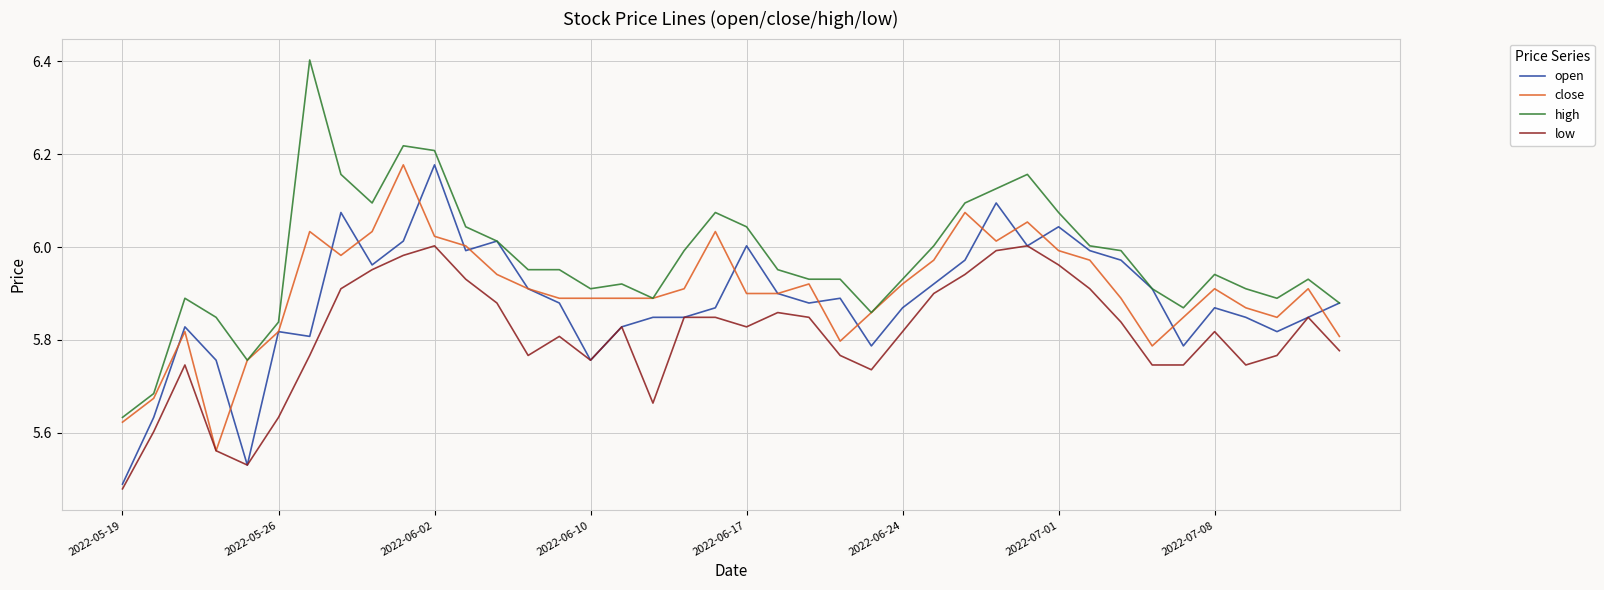

What are all the series names shown in the legend?

open, close, high, low